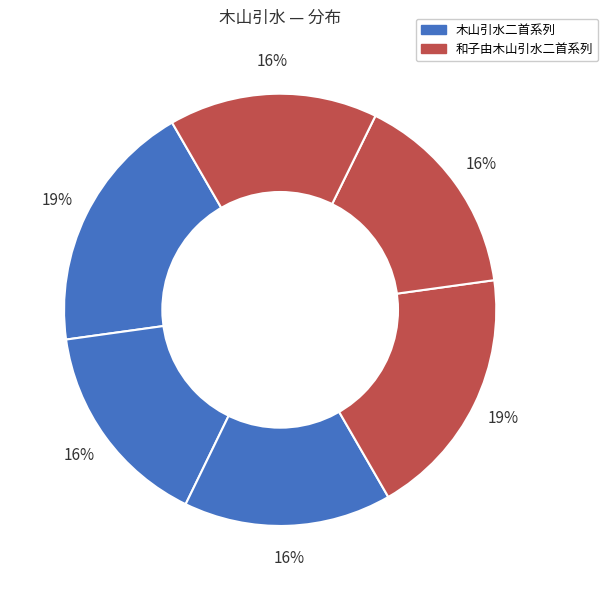

How many segments does this pie chart have?

6